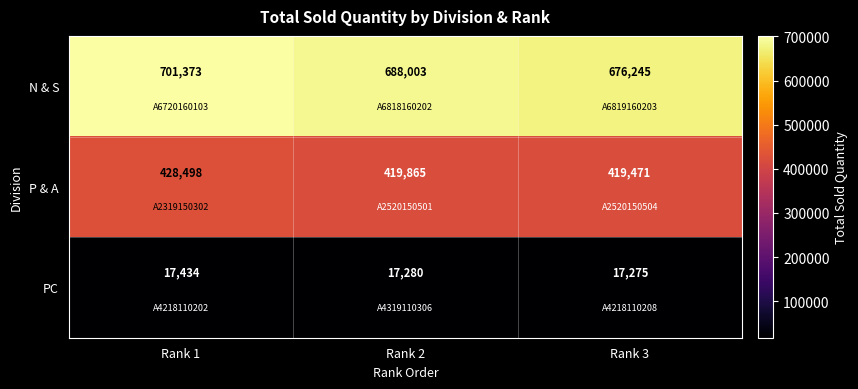

The value of PC at Rank 2 is 17280. True or false?

True